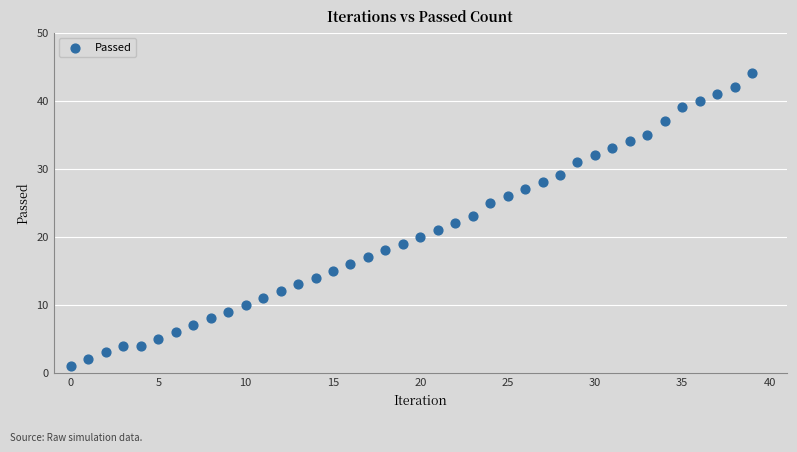

What is the range of Y values (max minus min)?

43